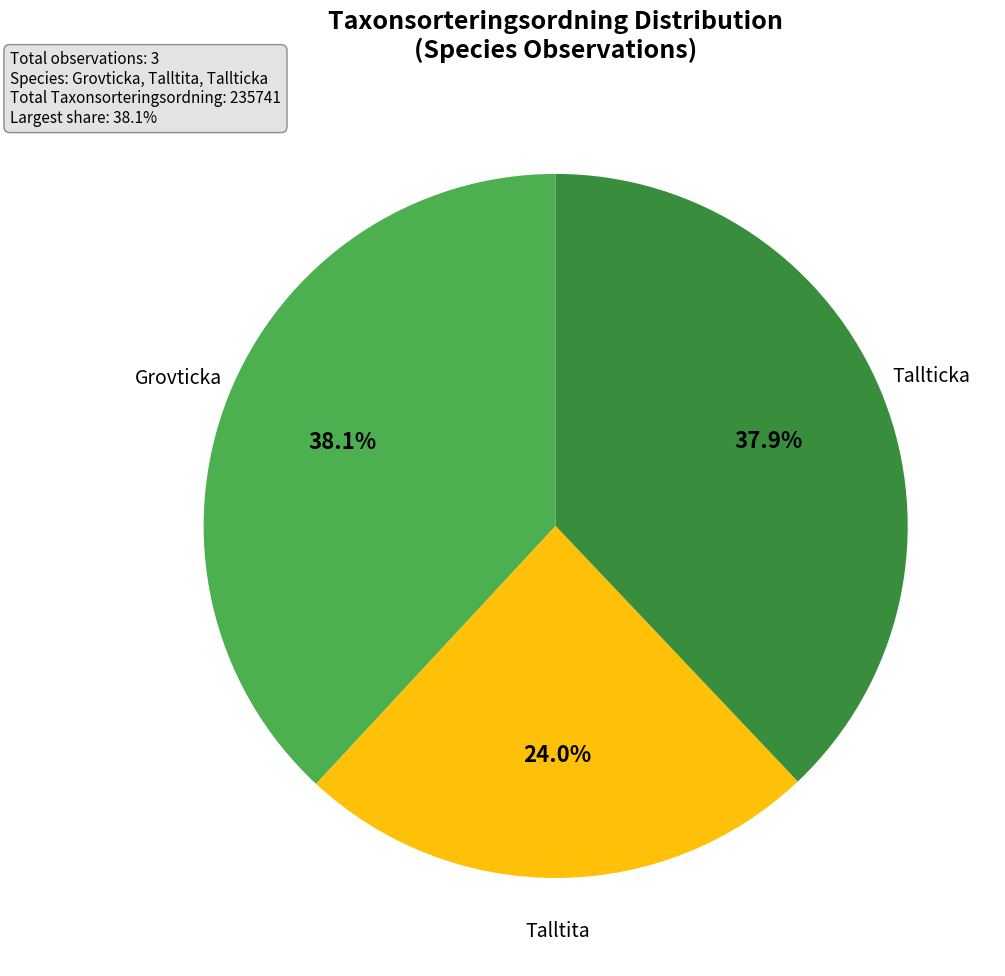

Does any single category account for the majority?

No